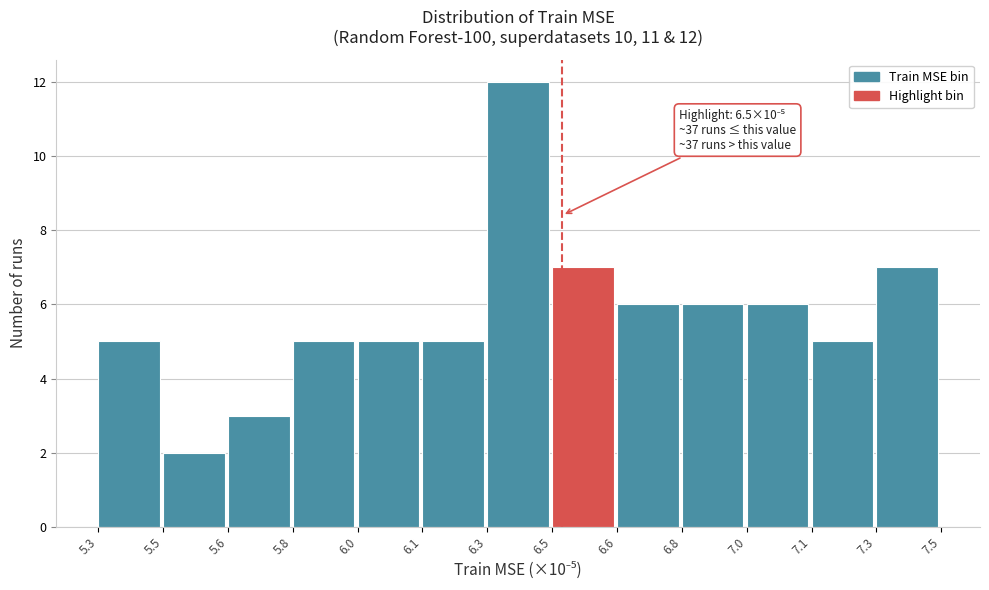

Reading left to right, transcribe all the data shown in this chart.

5	2	3	5	5	5	12	7	6	6	6	5	7